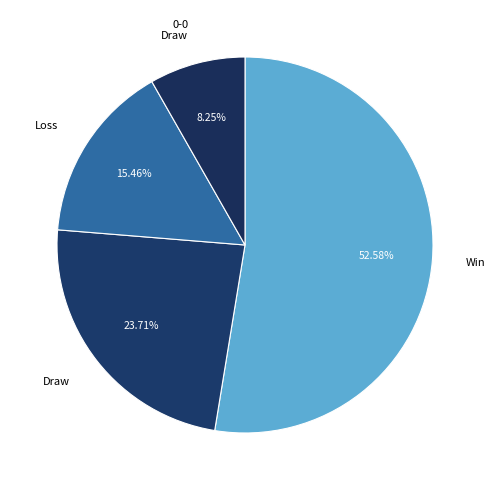

Which category has the biggest portion of the pie?

Win